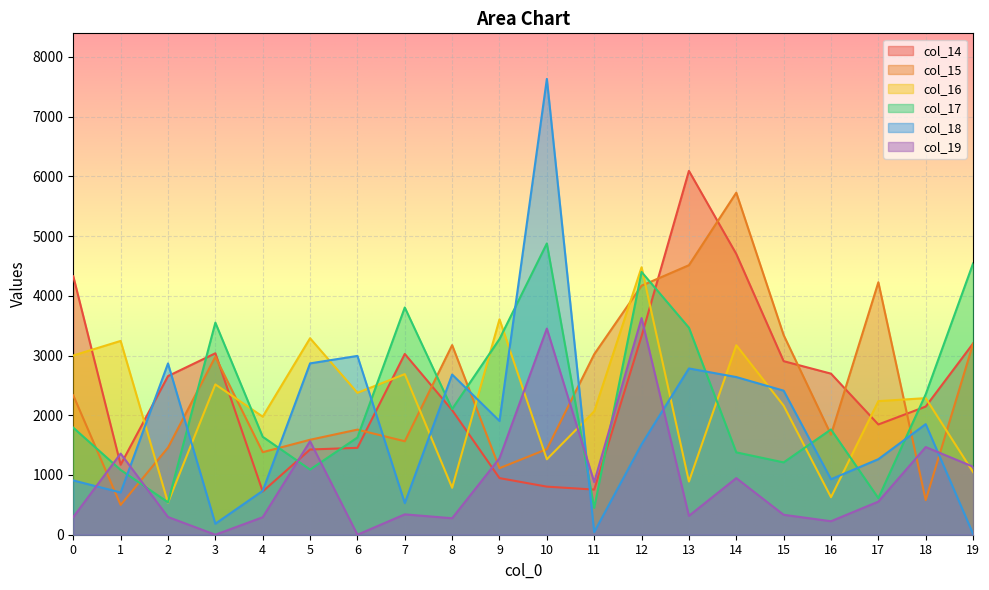

What is the lowest value of the col_15 series?

499